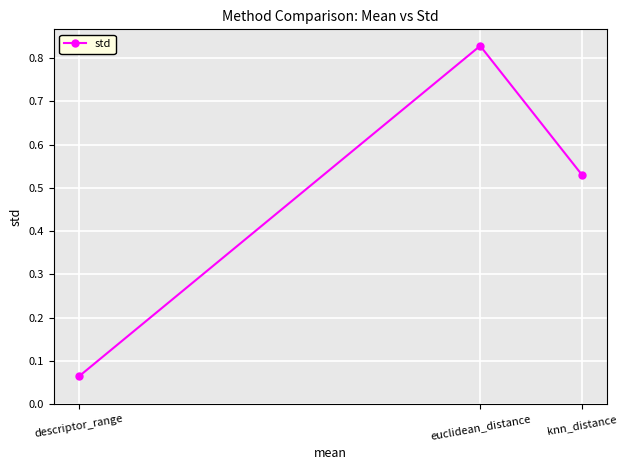

The chart shows a value of 0.0 at descriptor_range. True or false?

False